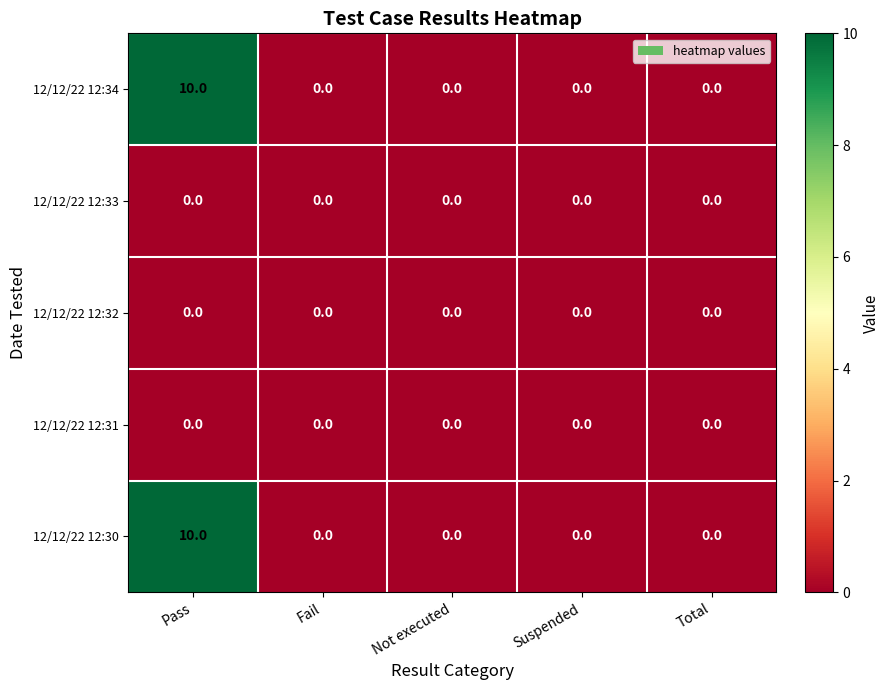

What is the difference between the highest and lowest values at Pass?

10